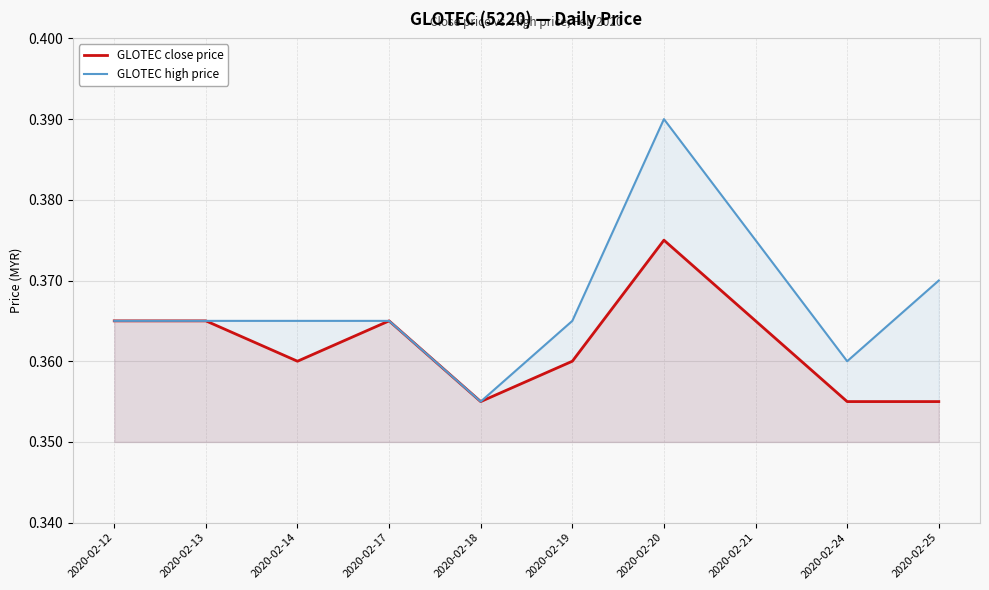

At which category is the sum across all series the highest?

2020-02-20